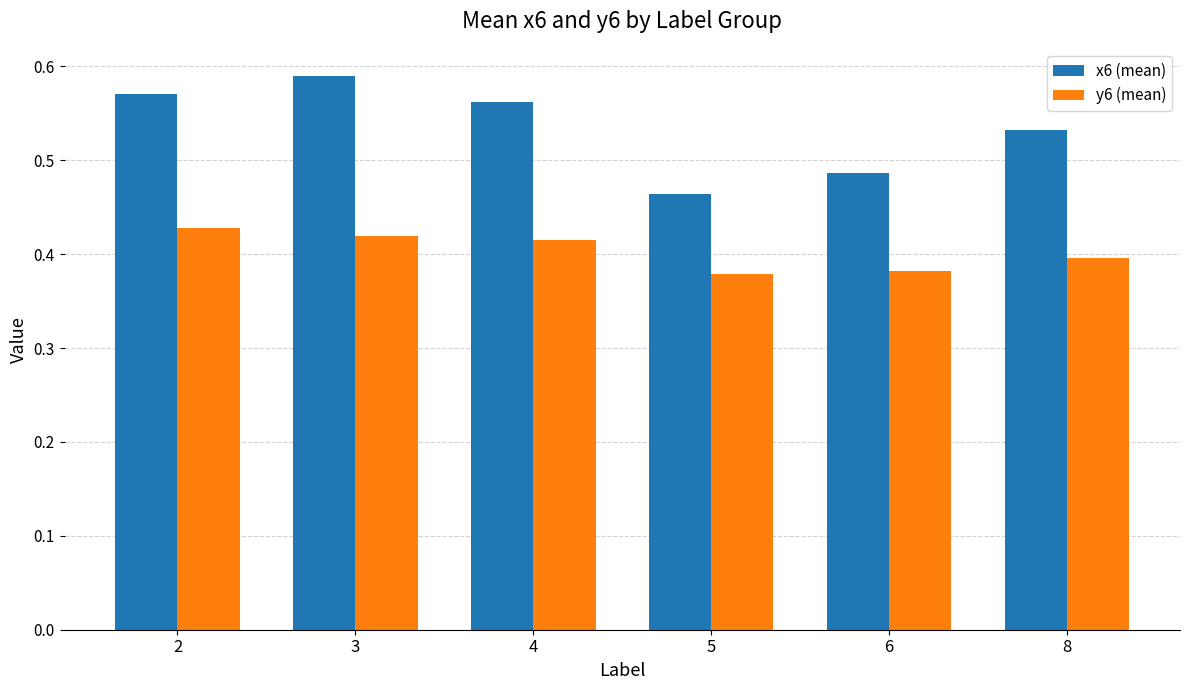

What is the sum of all y6 (mean) values?

2.4